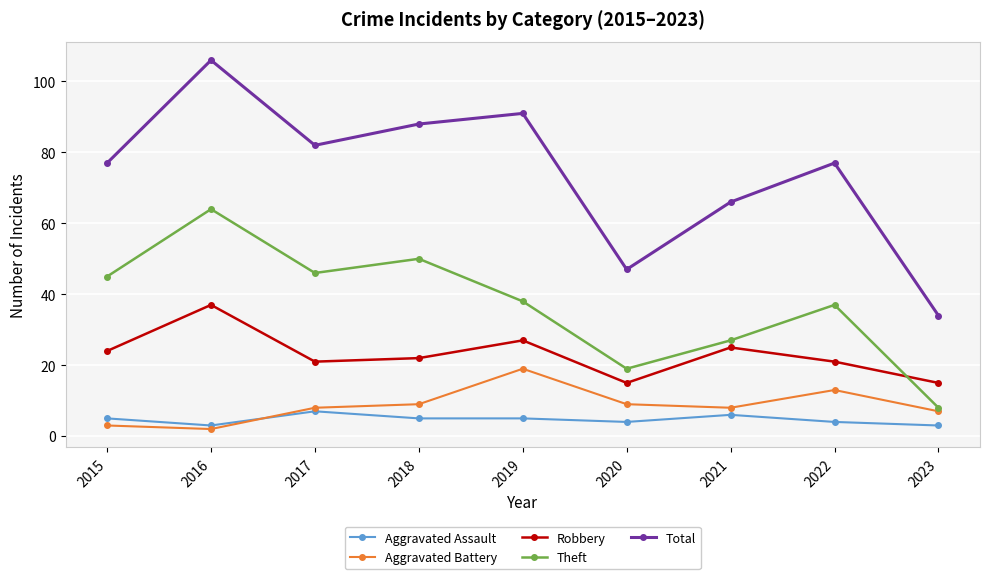

Reading left to right, list all the values displayed in this chart.

Aggravated Assault: 5	3	7	5	5	4	6	4	3
Aggravated Battery: 3	2	8	9	19	9	8	13	7
Robbery: 24	37	21	22	27	15	25	21	15
Theft: 45	64	46	50	38	19	27	37	8
Total: 77	106	82	88	91	47	66	77	34